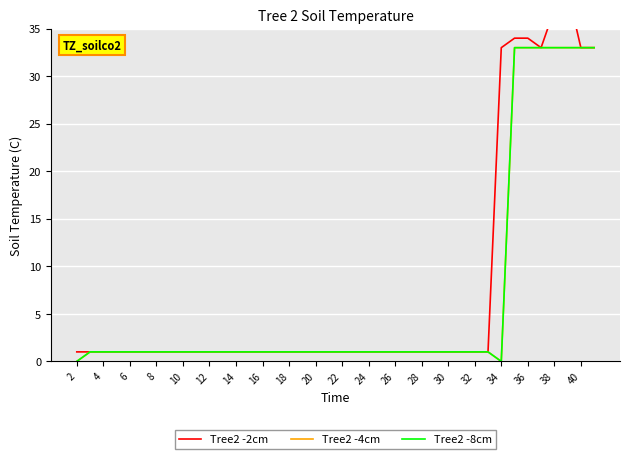

The Tree2 -2cm series shows 2 at 30. True or false?

False